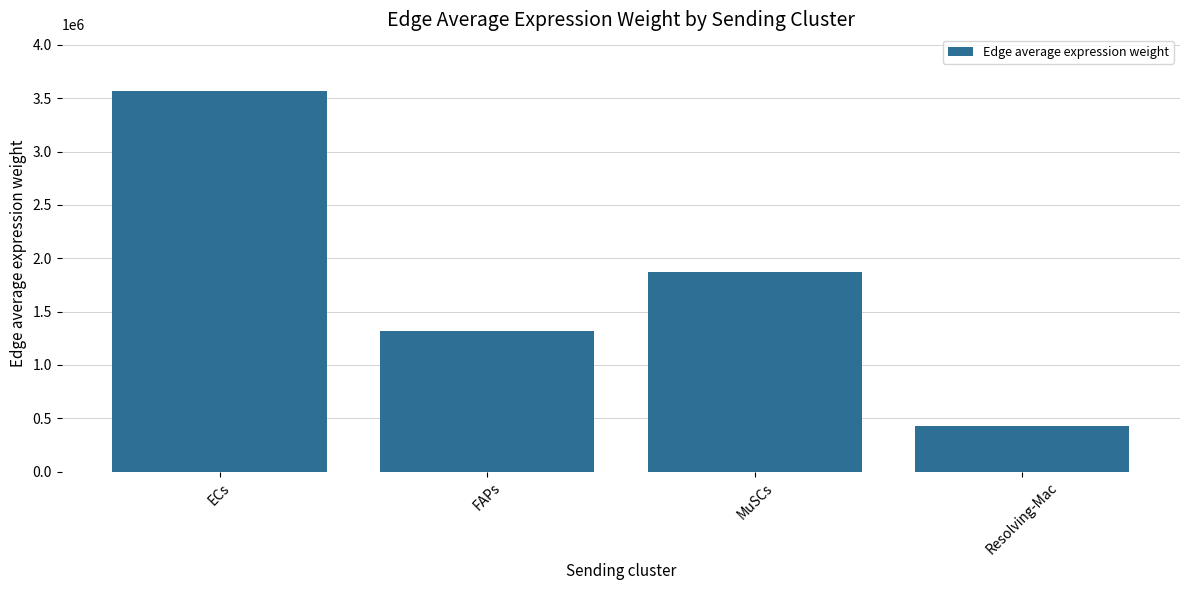

What is the change in value from FAPs to MuSCs?

+553421.4